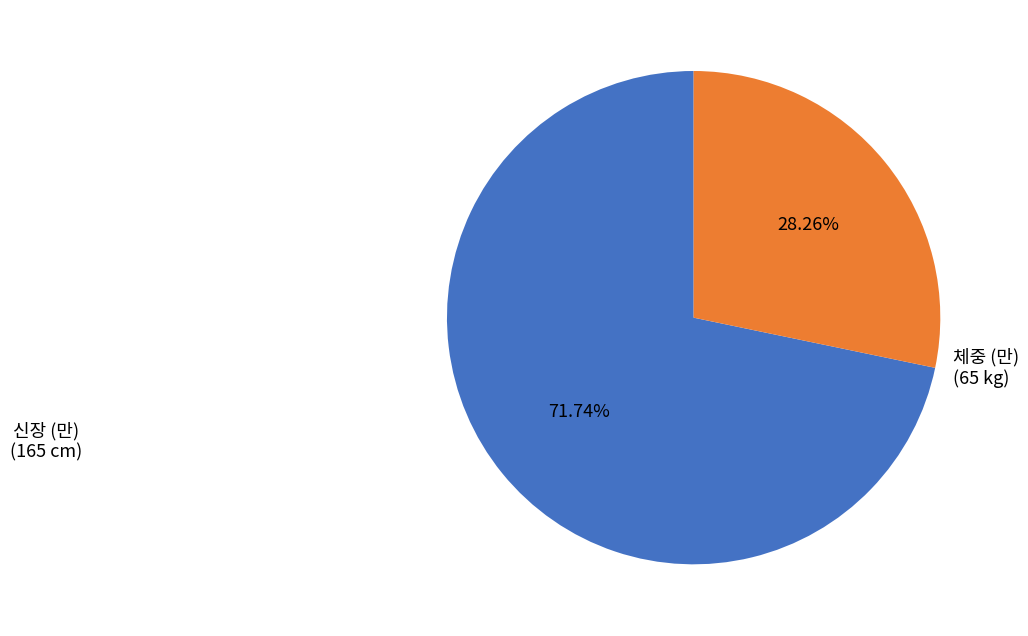

Is there any slice that represents more than half of the pie?

Yes